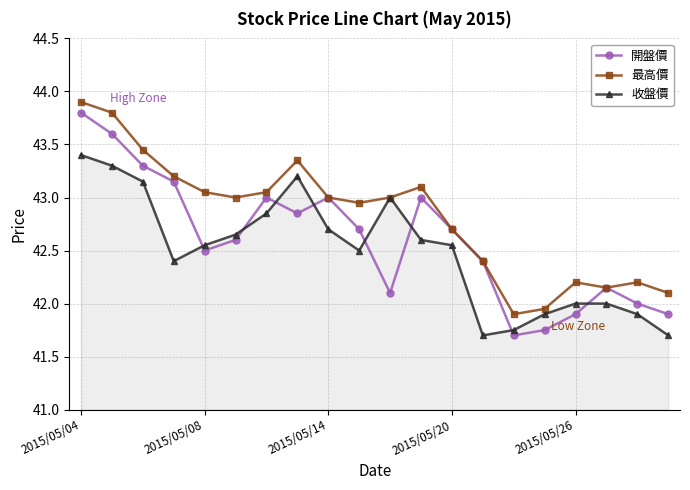

Which series has the largest range (max minus min)?

開盤價